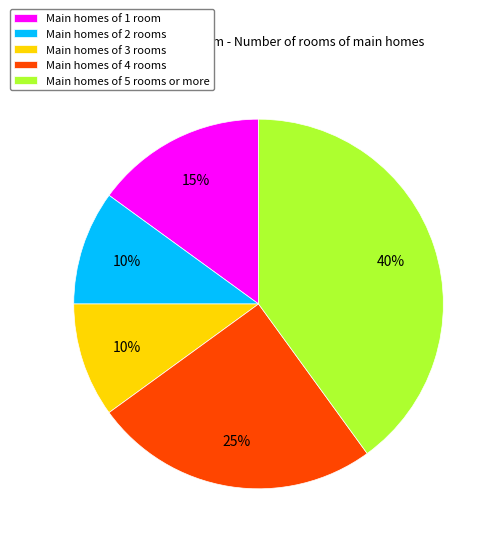

Which slice is the largest?

Main homes of 5 rooms or more